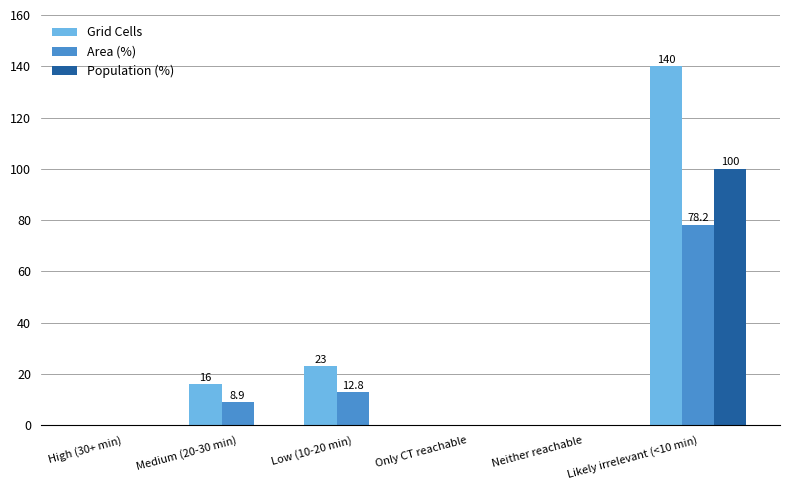

Is it true that Population (%) equals 52.3 at Medium (20-30 min)?

False